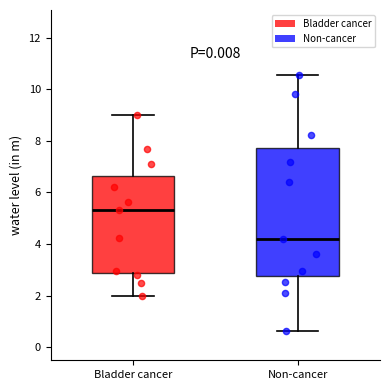

Reading left to right, transcribe this box plot: for each box, give where its median line is, the range the box spans, and where its two whiskers end, as read against the y-axis. The values are not printed on the chart, so give them approximately, as read against the axis.

Bladder cancer: median 5.4, box 2.8 to 6.6, whiskers 2.0 to 9.0
Non-cancer: median 4.2, box 2.8 to 7.8, whiskers 0.6 to 10.6